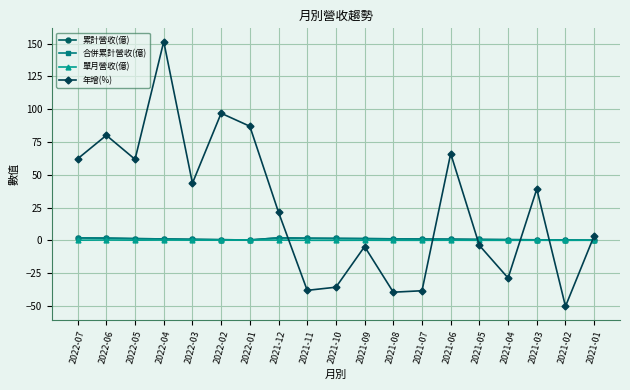

Is it true that 單月營收(億) equals 0.2 at 2021-09?

True